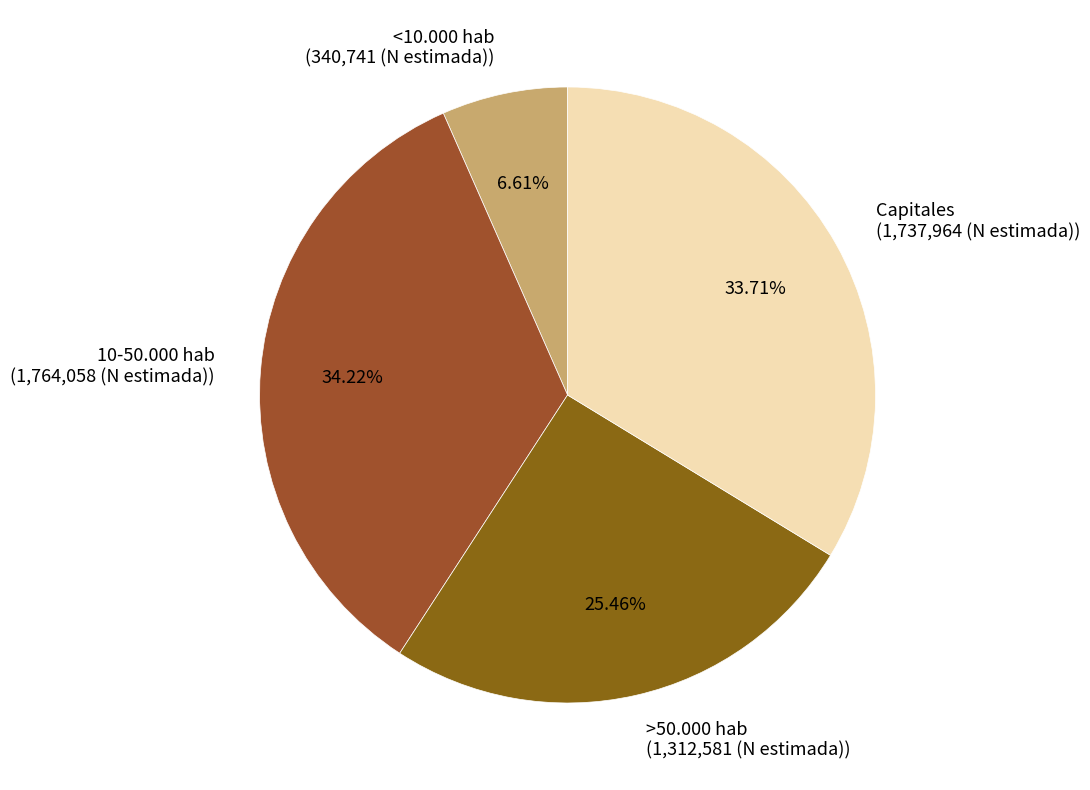

Is it true that Capitales is 34% of the pie?

True